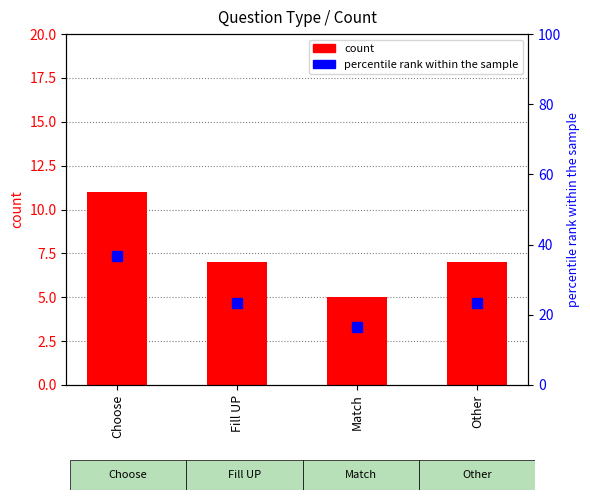

What is the total value across all series at Match?

21.7